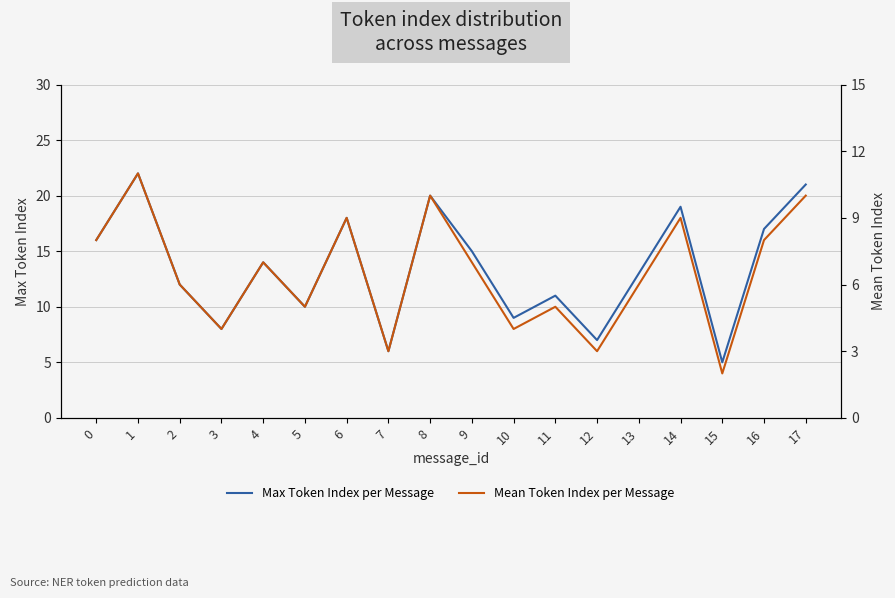

What is the value of the Max Token Index per Message point at the 16th from the left?

5